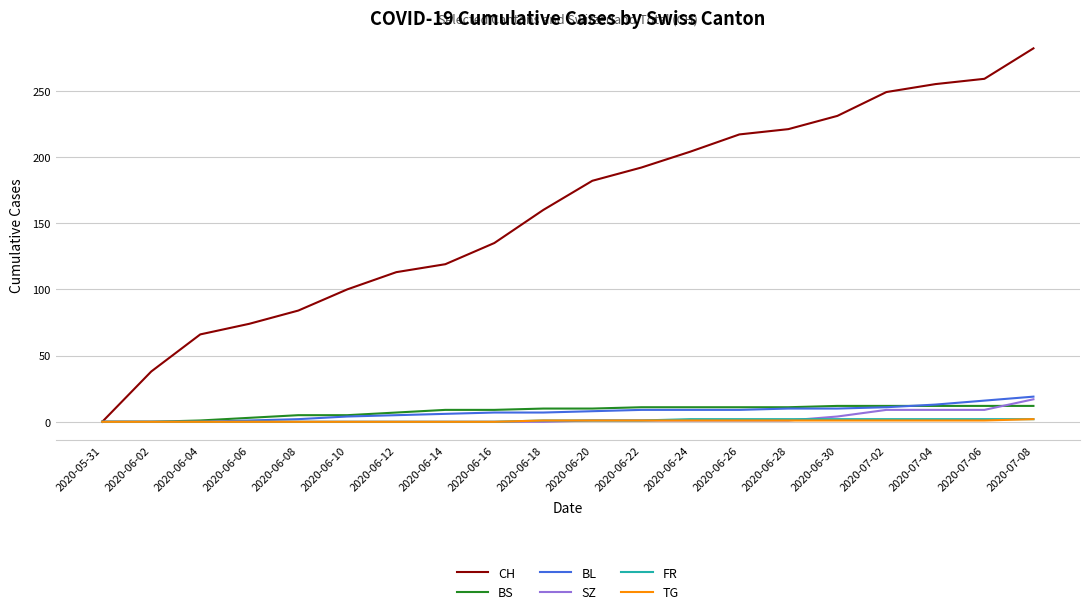

What is the greatest value displayed?

282